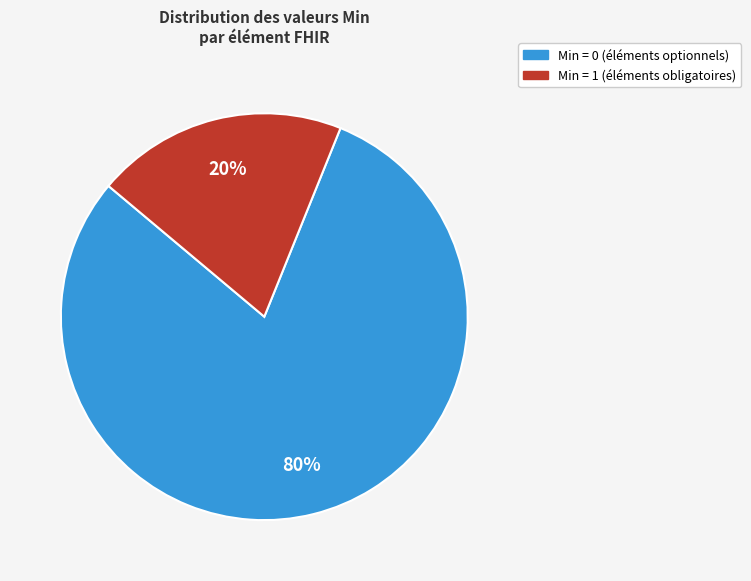

To the nearest percent, what is the average slice percentage?

50%